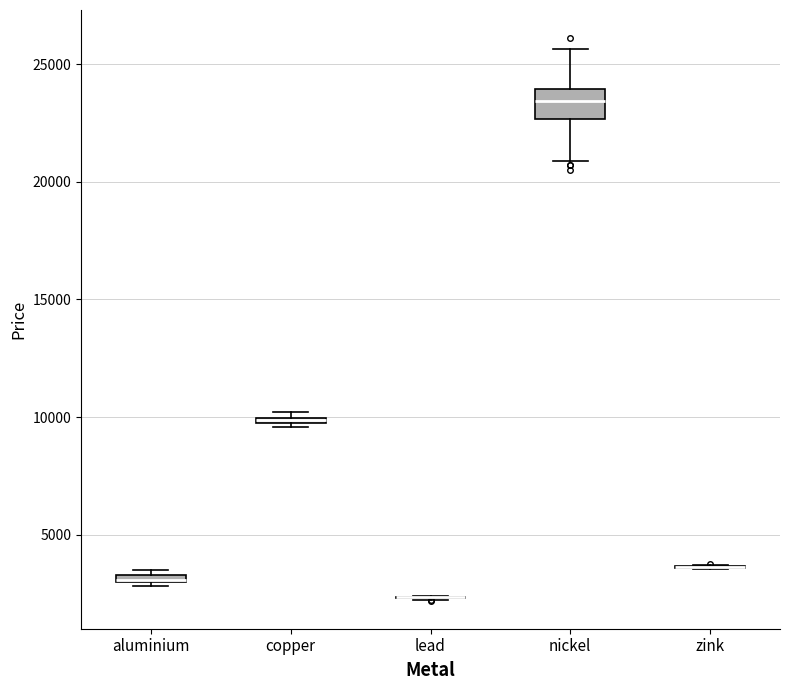

Comparing the boxes themselves (not the whiskers), which one is the tallest?

nickel